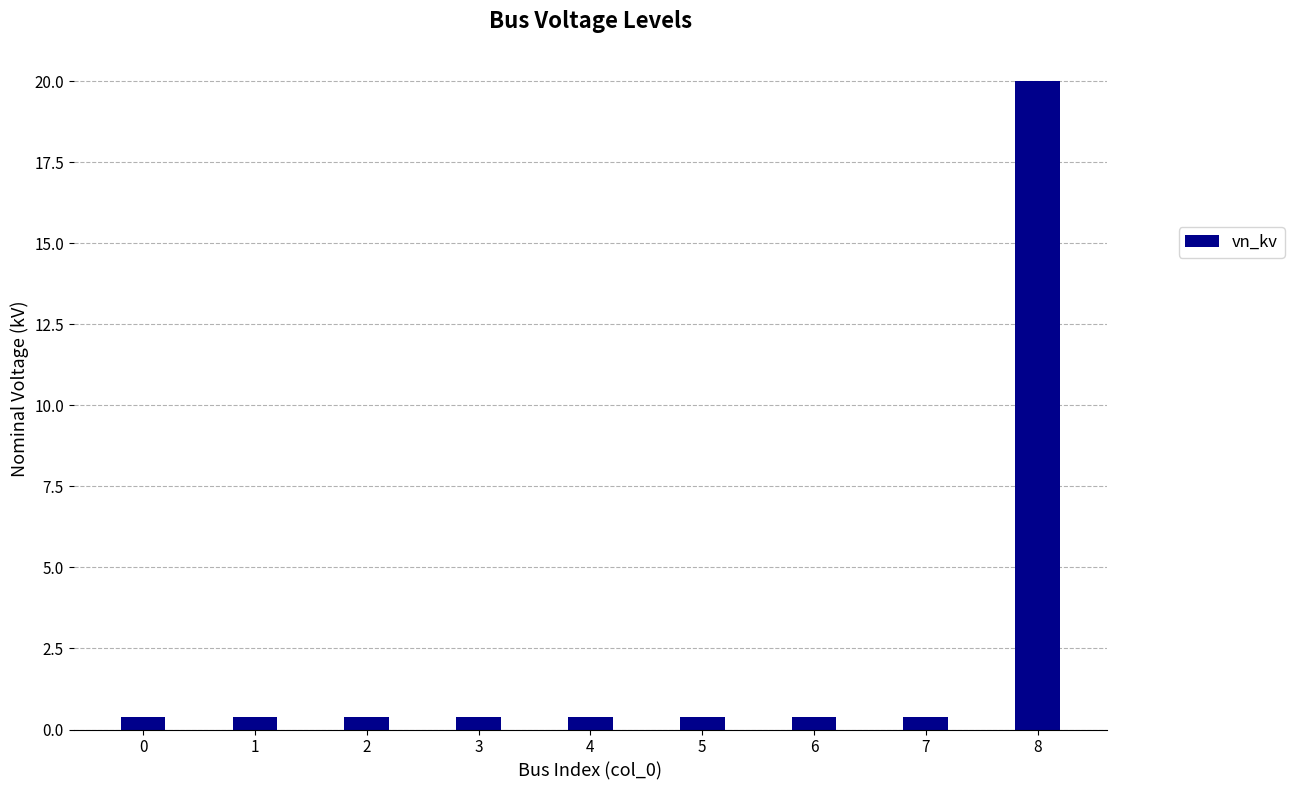

Reading left to right, what are all the values shown in this chart?

0=0.4	1=0.4	2=0.4	3=0.4	4=0.4	5=0.4	6=0.4	7=0.4	8=20.0